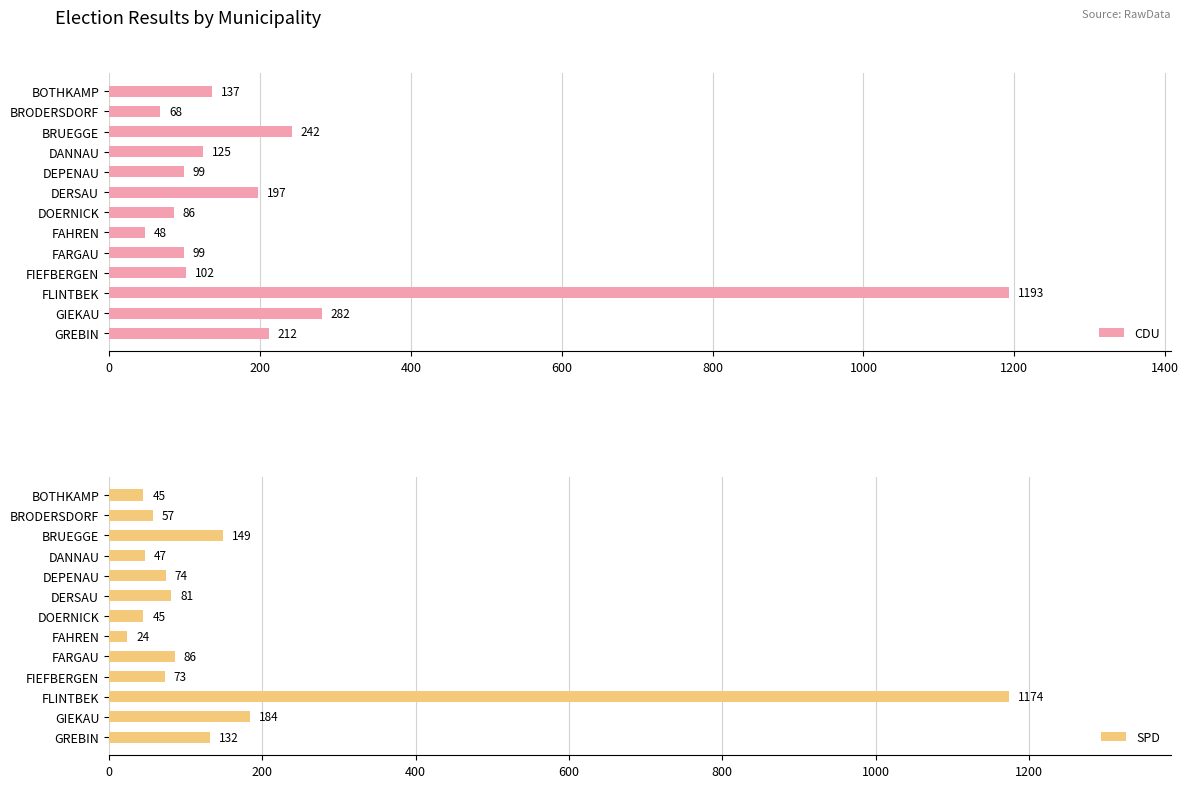

What is the approximate value of CDU at FLINTBEK?

1193